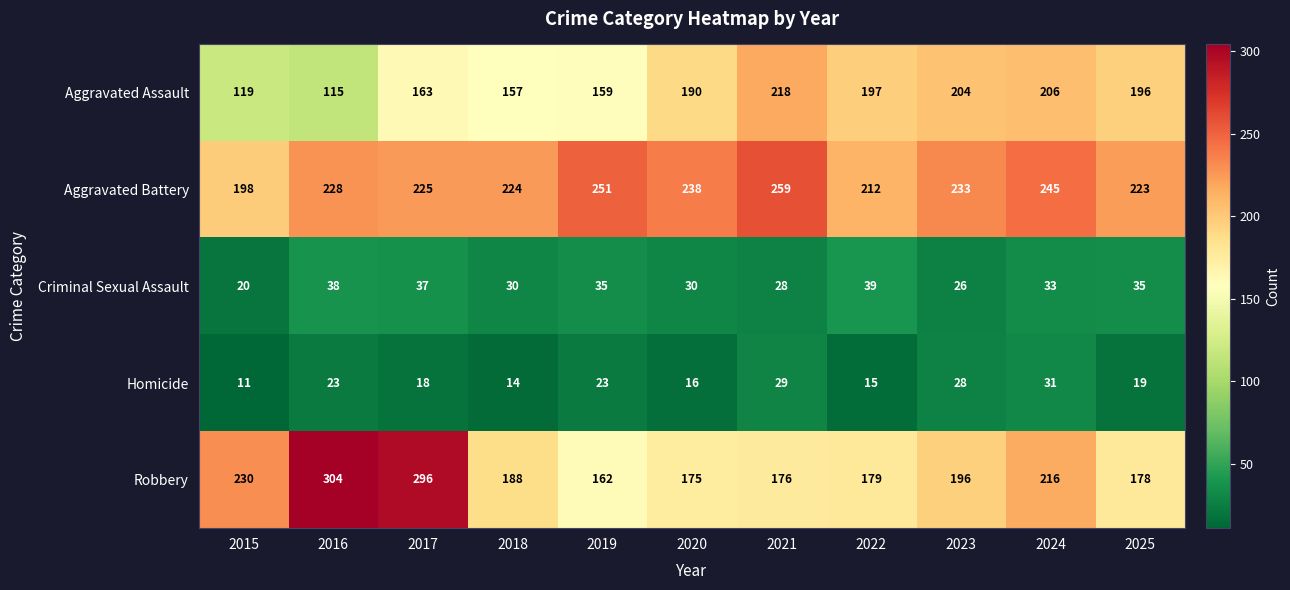

Which label corresponds to the smallest value in the chart?

2015